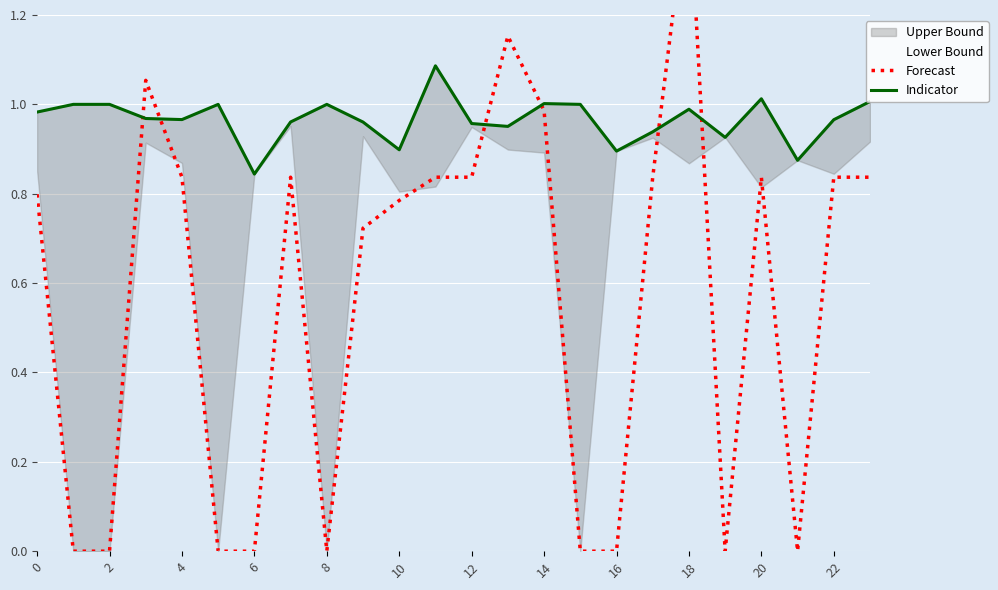

At which category does the chart reach its peak across all series?

18